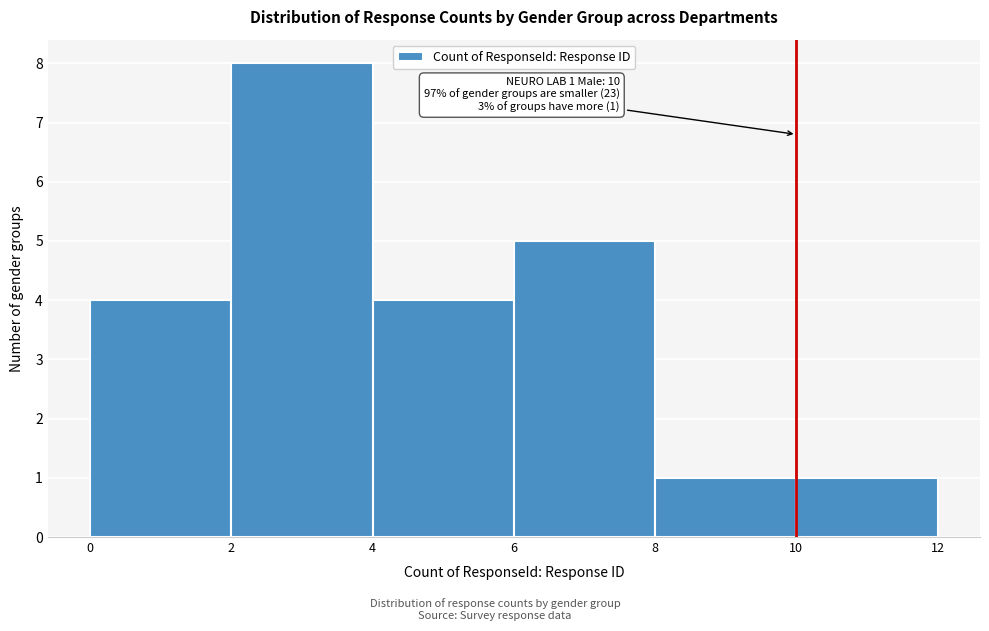

Which range on the x-axis has the tallest bar?

2 to 4